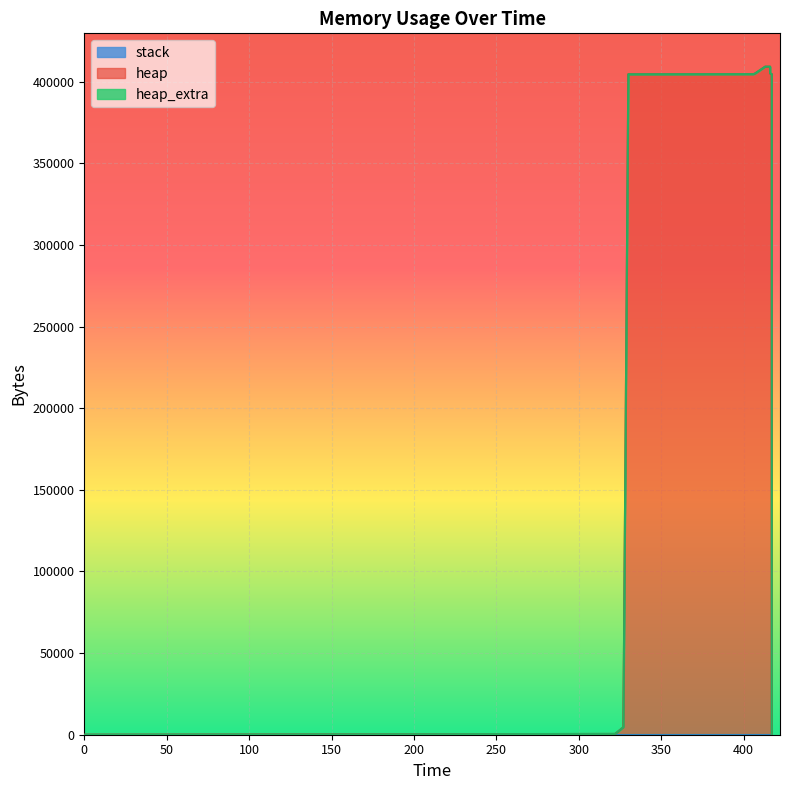

At which category does the chart reach its peak across all series?

413